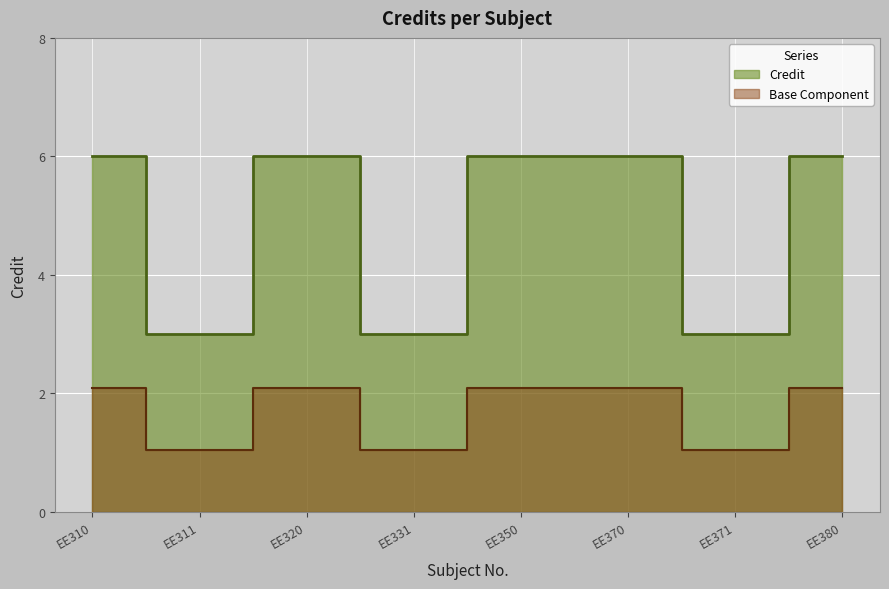

How many interior local peaks (higher than both neighbors) does the data have?

1